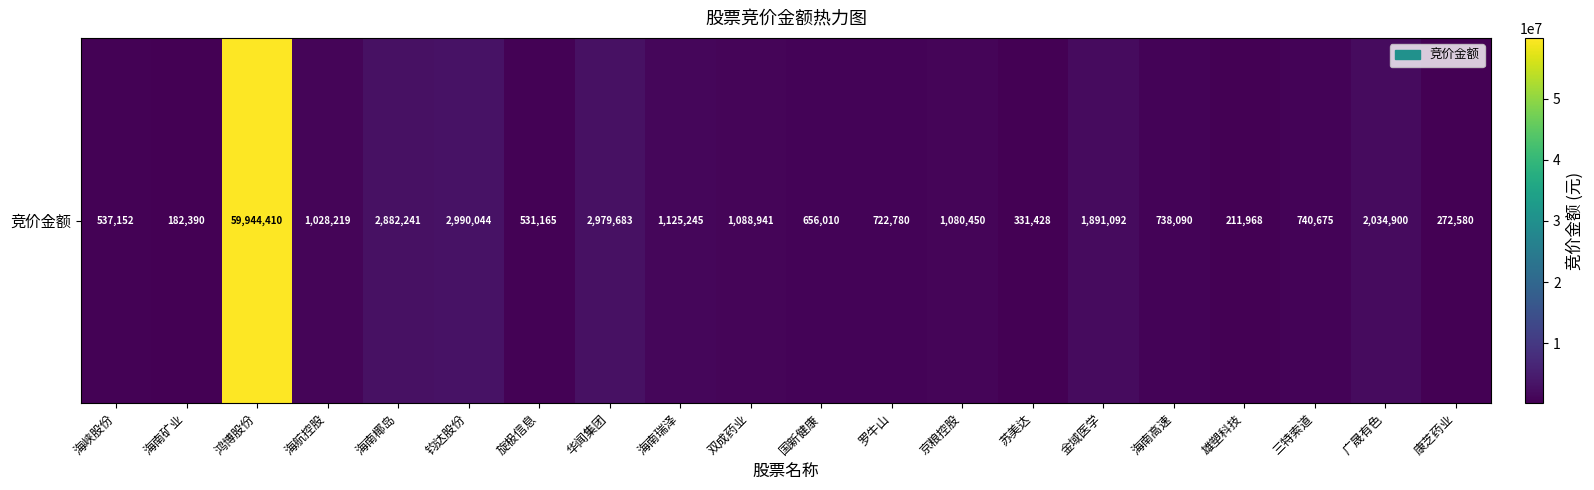

List the labels in order of value, largest first.

鸿博股份, 钧达股份, 华闻集团, 海南椰岛, 广晟有色, 金域医学, 海南瑞泽, 双成药业, 京粮控股, 海航控股, 三特索道, 海南高速, 罗牛山, 国新健康, 海峡股份, 旋极信息, 苏美达, 康芝药业, 雄塑科技, 海南矿业